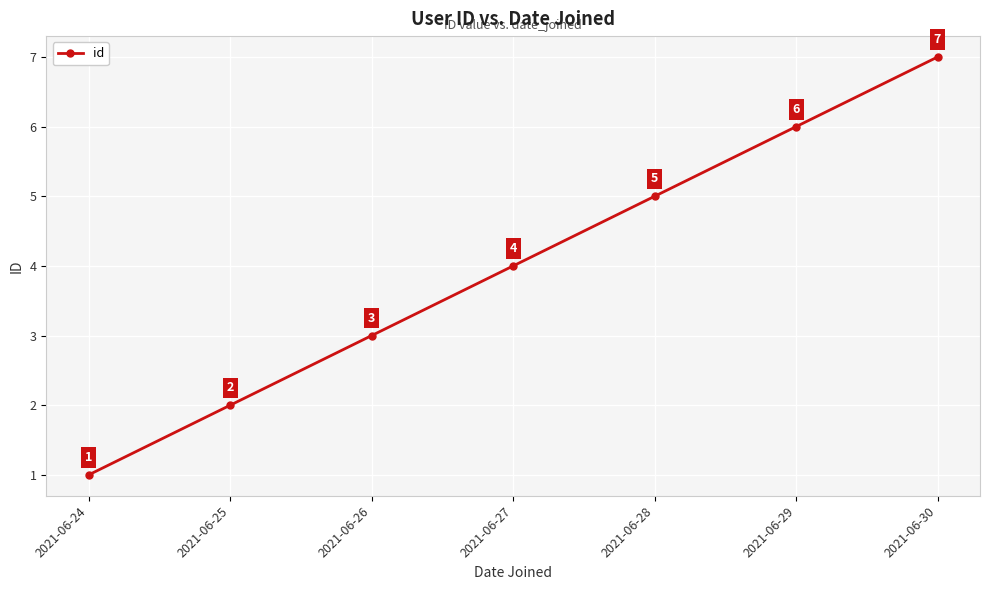

What is the value of the 4th point from the left?

4